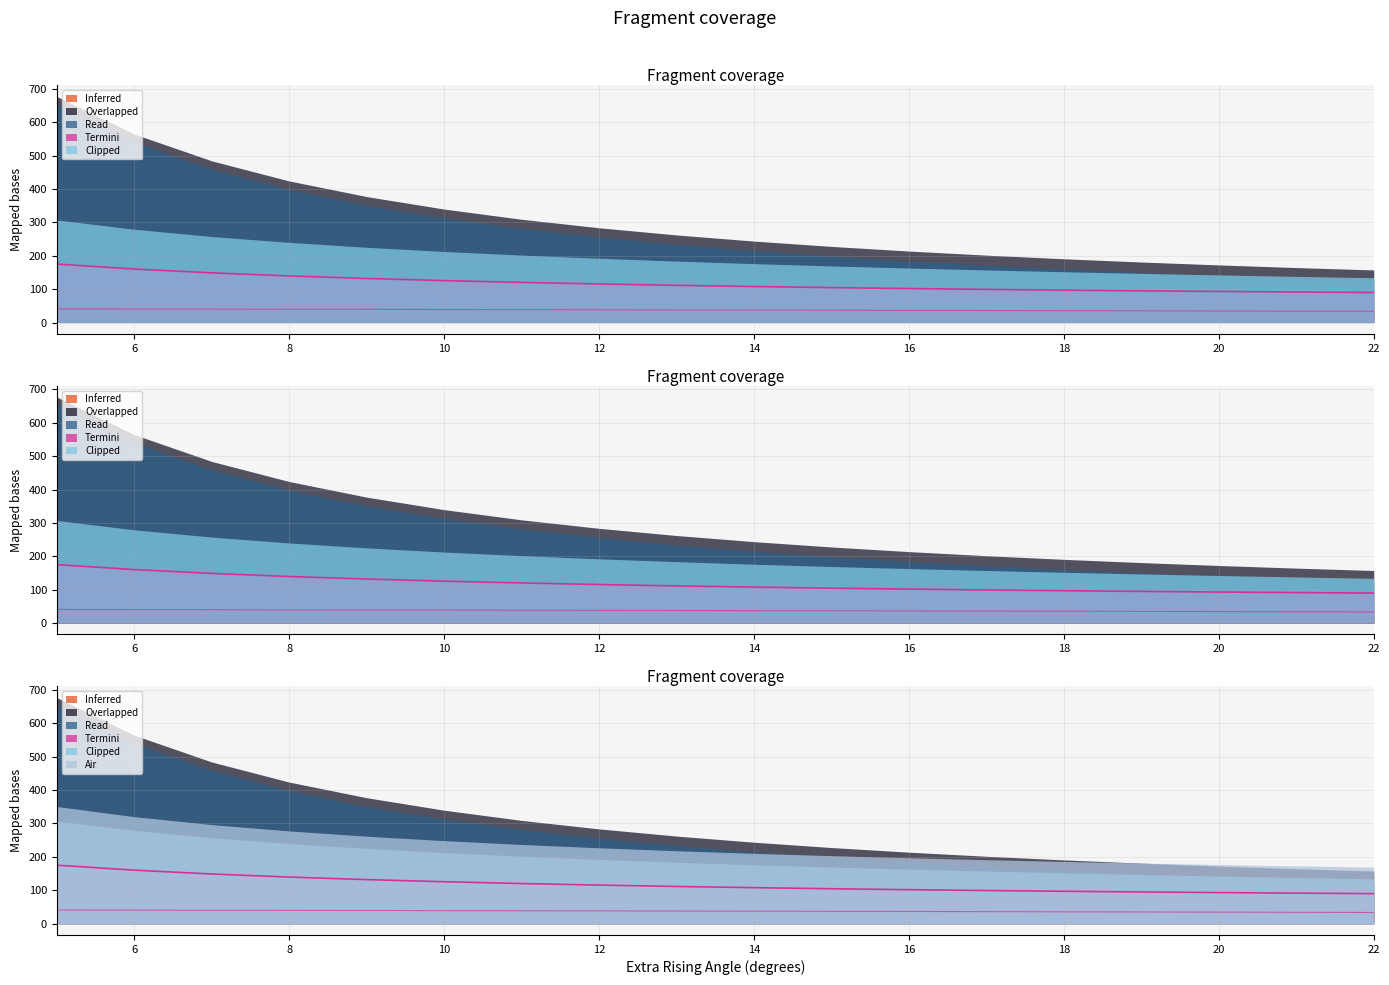

True or false: Kite total force (daN) and Vitesse eau (kts) intersect in this chart.

False